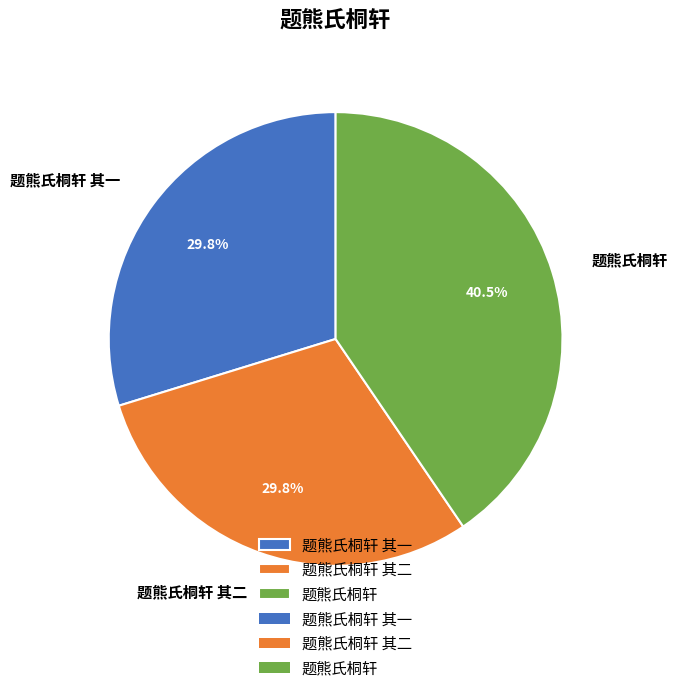

To the nearest percent, what is the combined percentage of 题熊氏桐轩 其二 and 题熊氏桐轩 其一?

60%